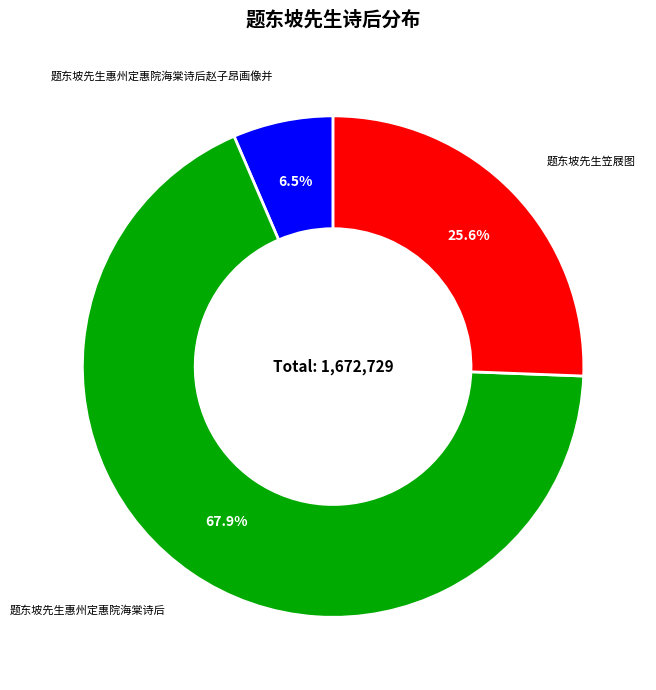

To the nearest percent, what is the average slice percentage?

33%